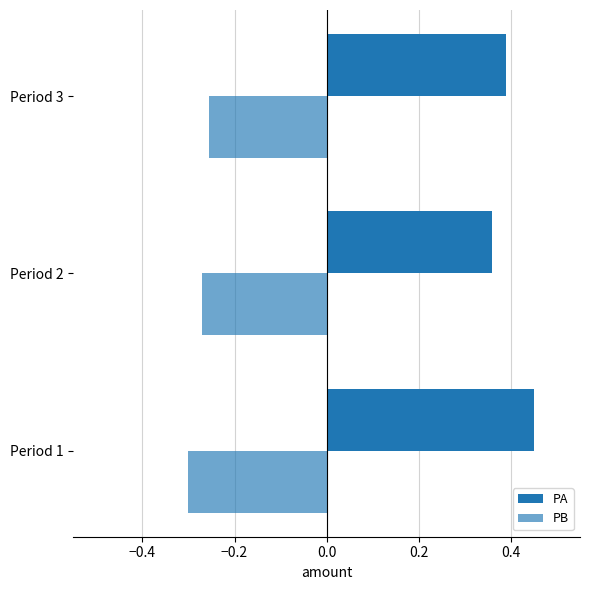

Count the number of categories in the chart.

3